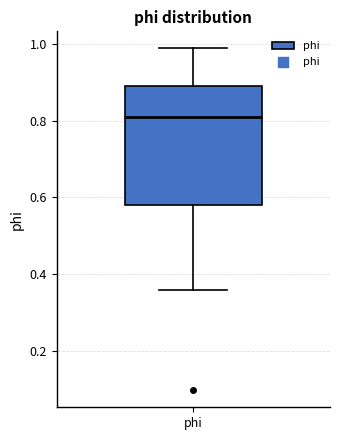

Read this box plot against the y-axis: the position of the median line, the range covered by the box, and the ends of both whiskers. The values are not printed on the chart, so give them approximately, as read against the axis.

median 0.80, box 0.58 to 0.88, whiskers 0.36 to 0.98